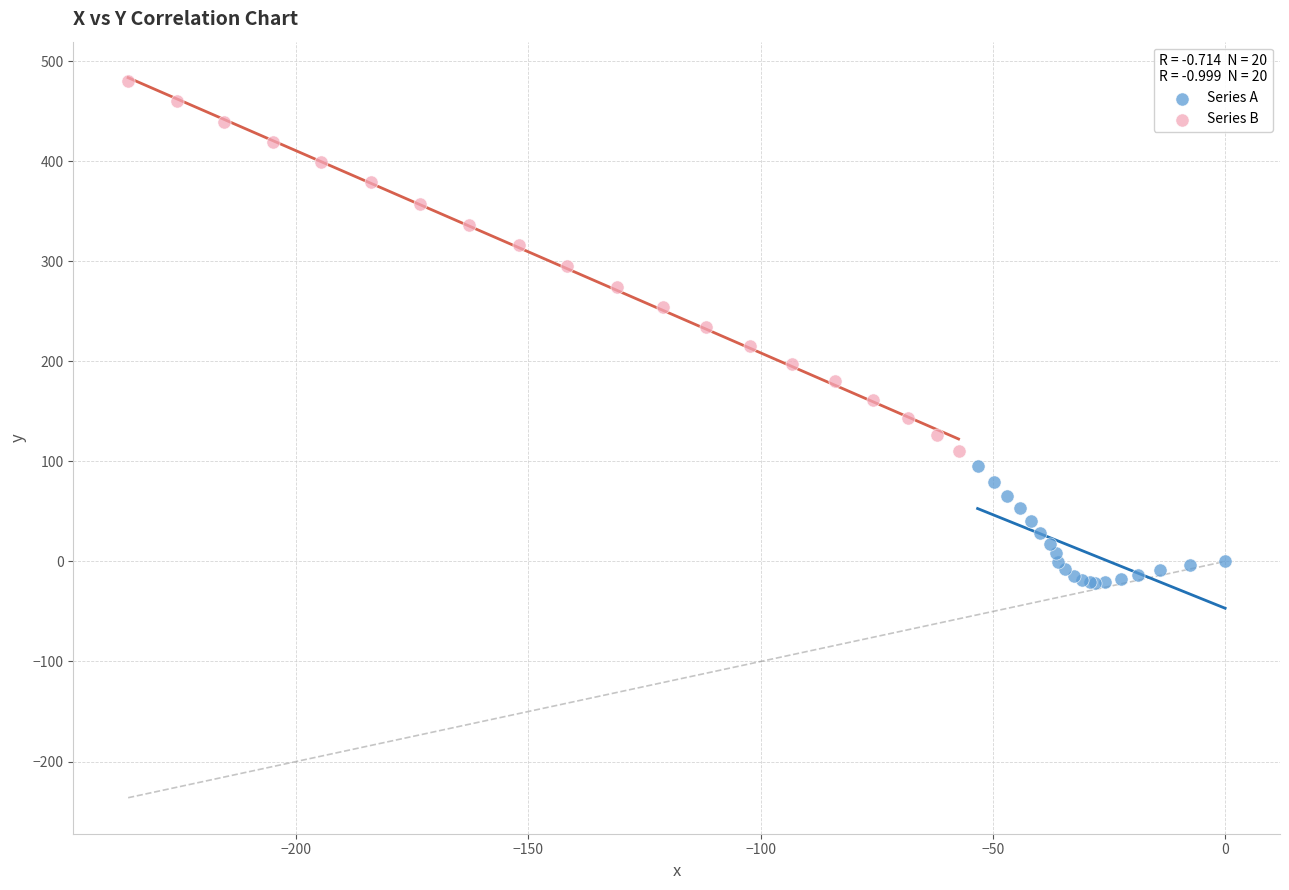

Which series reaches the maximum Y coordinate?

Series B